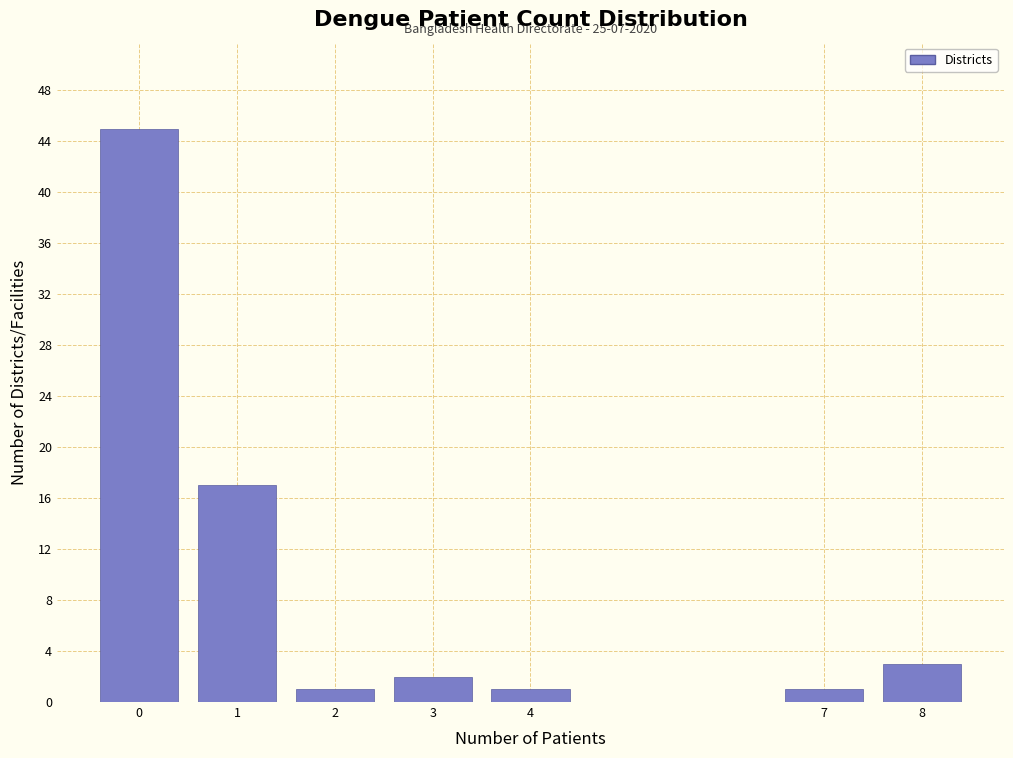

Reading left to right, what are all the values shown in this chart?

0=45	1=17	2=1	3=2	4=1	7=1	8=3